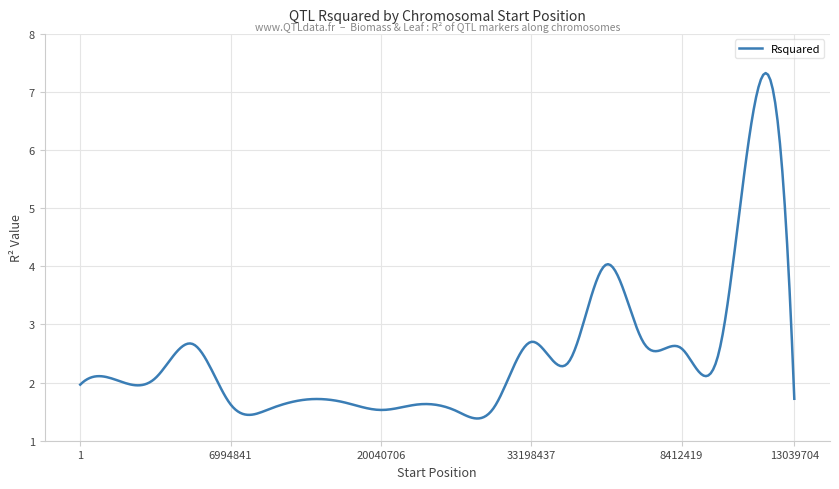

What is the greatest value displayed?

7.3